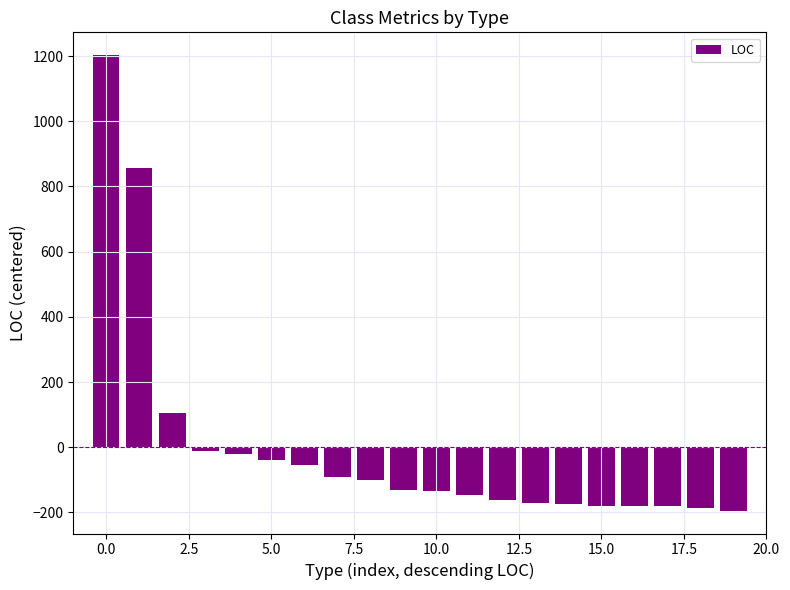

Does the chart contain any negative values?

Yes